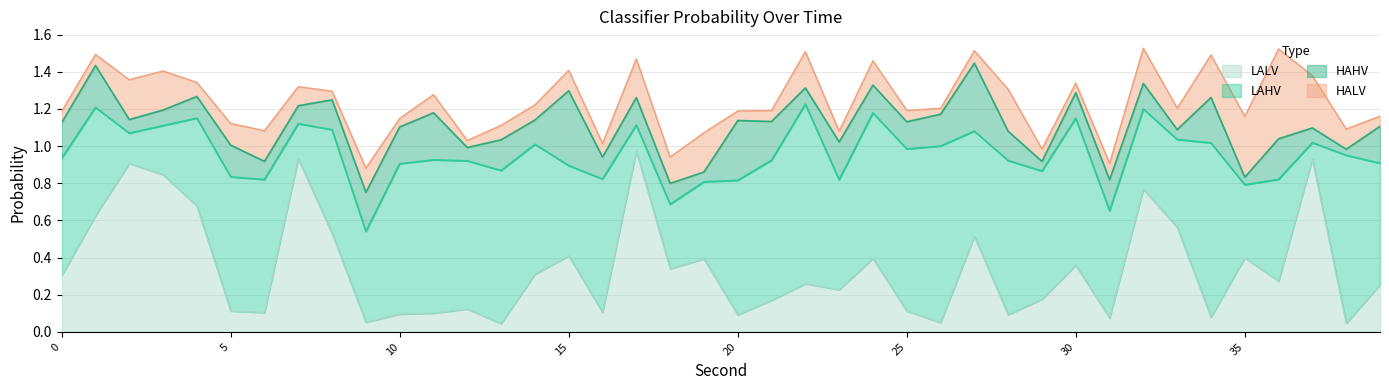

Reading right to left, what are all the values shown in this chart?

HAHV: 39=0.2	38=0.0	37=0.1	36=0.2	35=0.0	34=0.2	33=0.1	32=0.1	31=0.2	30=0.1	29=0.1	28=0.2	27=0.4	26=0.2	25=0.1	24=0.1	23=0.2	22=0.1	21=0.2	20=0.3	19=0.1	18=0.1	17=0.1	16=0.1	15=0.4	14=0.1	13=0.2	12=0.1	11=0.3	10=0.2	9=0.2	8=0.2	7=0.1	6=0.1	5=0.2	4=0.1	3=0.1	2=0.1	1=0.2	0=0.2
HALV: 39=0.1	38=0.1	37=0.3	36=0.5	35=0.3	34=0.2	33=0.1	32=0.2	31=0.1	30=0.1	29=0.1	28=0.2	27=0.1	26=0.0	25=0.1	24=0.1	23=0.1	22=0.2	21=0.1	20=0.1	19=0.2	18=0.1	17=0.2	16=0.1	15=0.1	14=0.1	13=0.1	12=0.0	11=0.1	10=0.0	9=0.1	8=0.0	7=0.1	6=0.2	5=0.1	4=0.1	3=0.2	2=0.2	1=0.1	0=0.1
LAHV: 39=0.7	38=0.9	37=0.1	36=0.5	35=0.4	34=0.9	33=0.5	32=0.4	31=0.6	30=0.8	29=0.7	28=0.8	27=0.6	26=1.0	25=0.9	24=0.8	23=0.6	22=1.0	21=0.8	20=0.7	19=0.4	18=0.3	17=0.1	16=0.7	15=0.5	14=0.7	13=0.8	12=0.8	11=0.8	10=0.8	9=0.5	8=0.6	7=0.2	6=0.7	5=0.7	4=0.5	3=0.3	2=0.2	1=0.6	0=0.6
LALV: 39=0.3	38=0.0	37=0.9	36=0.3	35=0.4	34=0.1	33=0.6	32=0.8	31=0.1	30=0.4	29=0.2	28=0.1	27=0.5	26=0.1	25=0.1	24=0.4	23=0.2	22=0.3	21=0.2	20=0.1	19=0.4	18=0.3	17=1.0	16=0.1	15=0.4	14=0.3	13=0.0	12=0.1	11=0.1	10=0.1	9=0.1	8=0.5	7=0.9	6=0.1	5=0.1	4=0.7	3=0.8	2=0.9	1=0.6	0=0.3